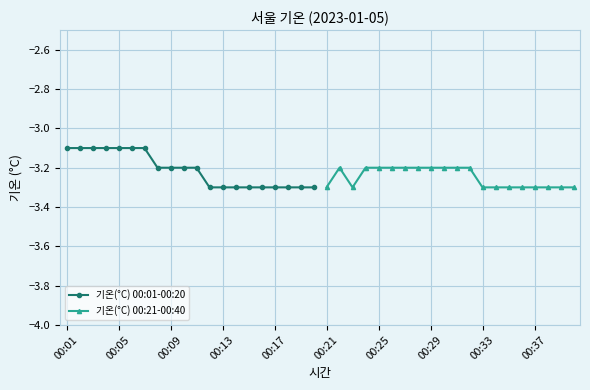

What is the maximum value shown in the chart?

-3.1